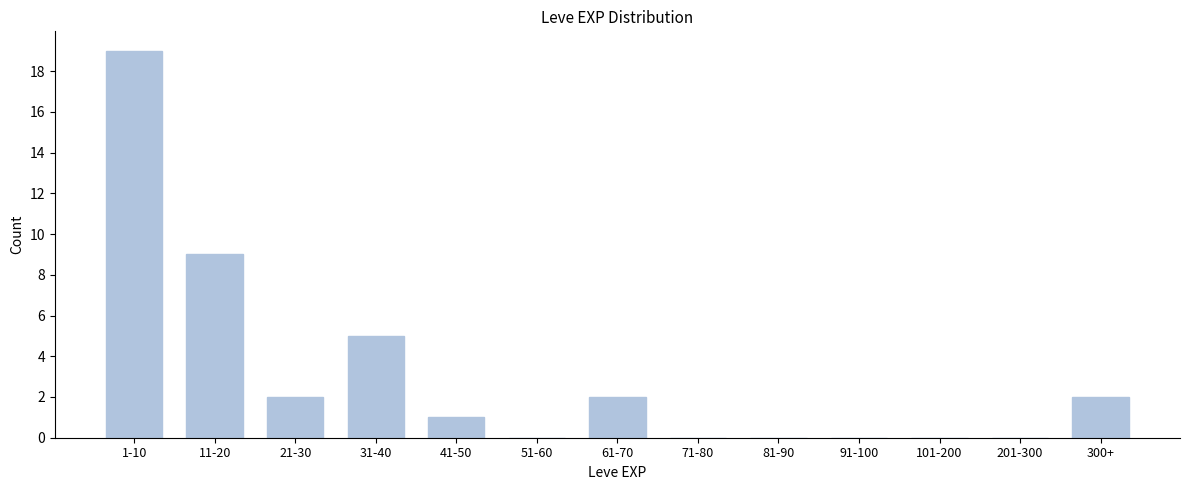

Reading left to right, what are all the values shown in this chart?

1-10=19	11-20=9	21-30=2	31-40=5	41-50=1	51-60=0	61-70=2	71-80=0	81-90=0	91-100=0	101-200=0	201-300=0	300+=2